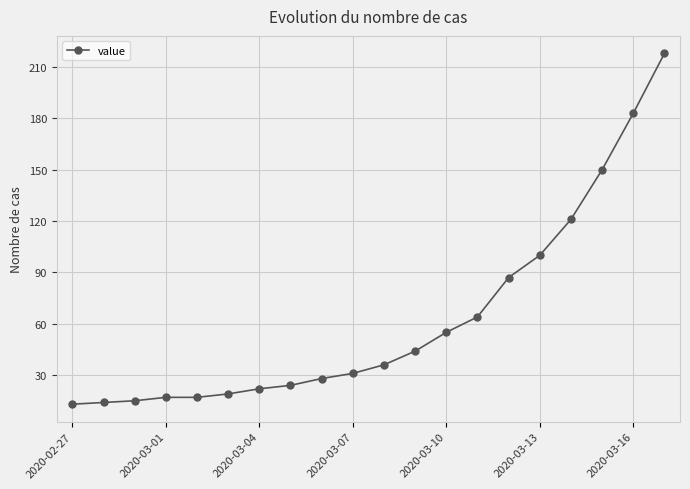

What is the difference between the second highest and minimum values?

170